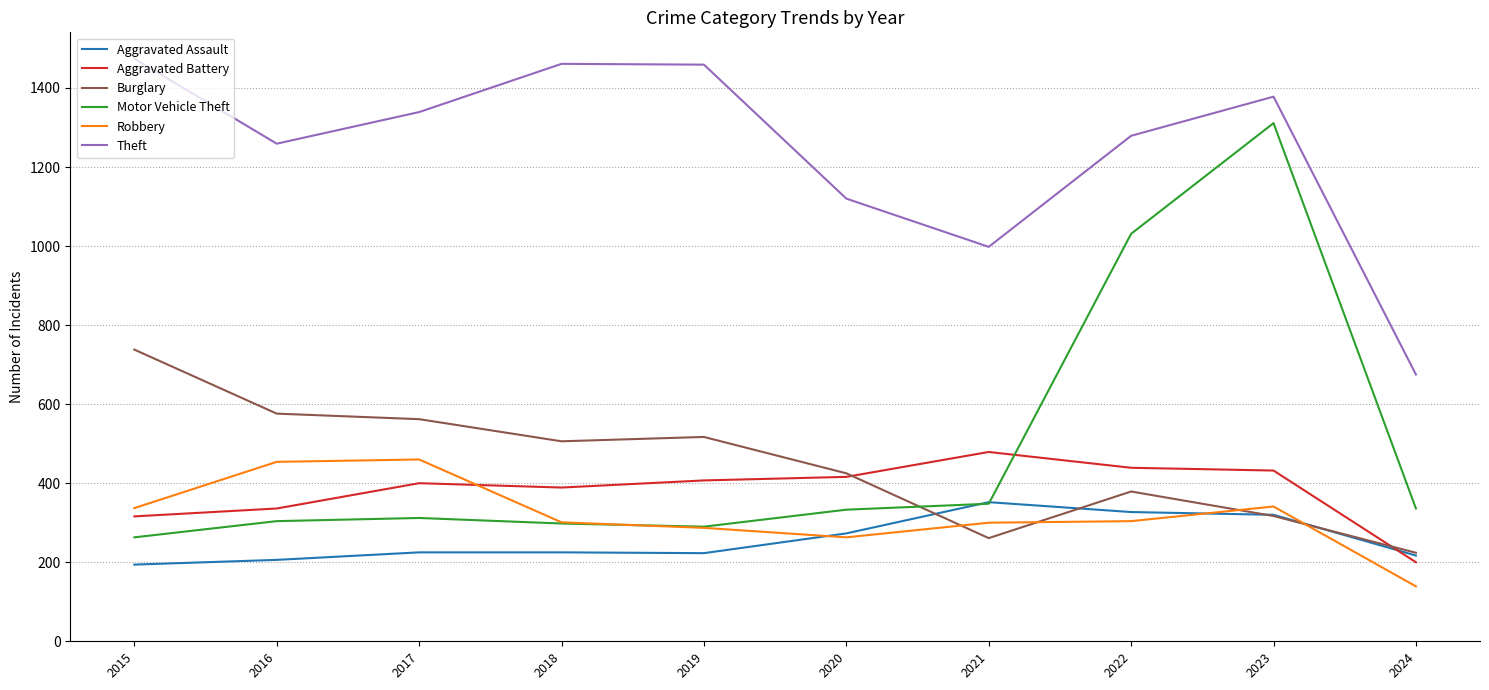

At how many categories does at least one series exceed 607?

10